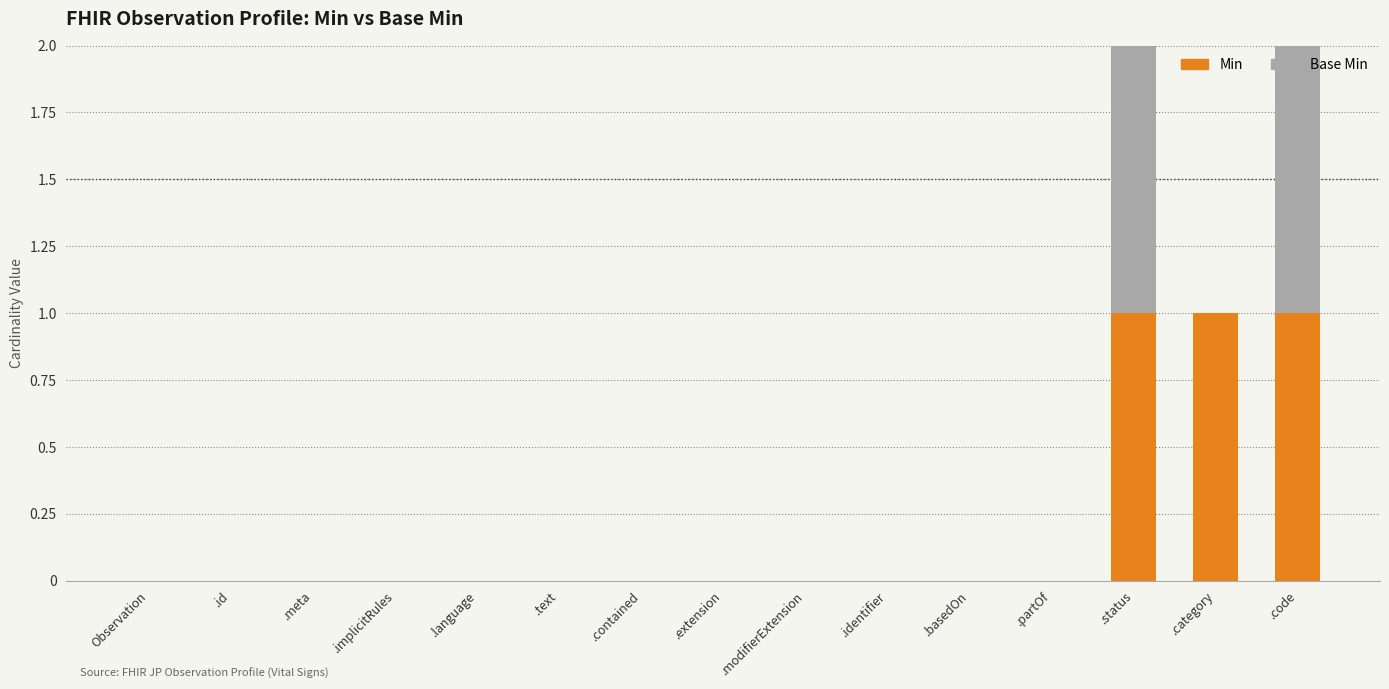

Is it true that Min equals 0 at .language?

True